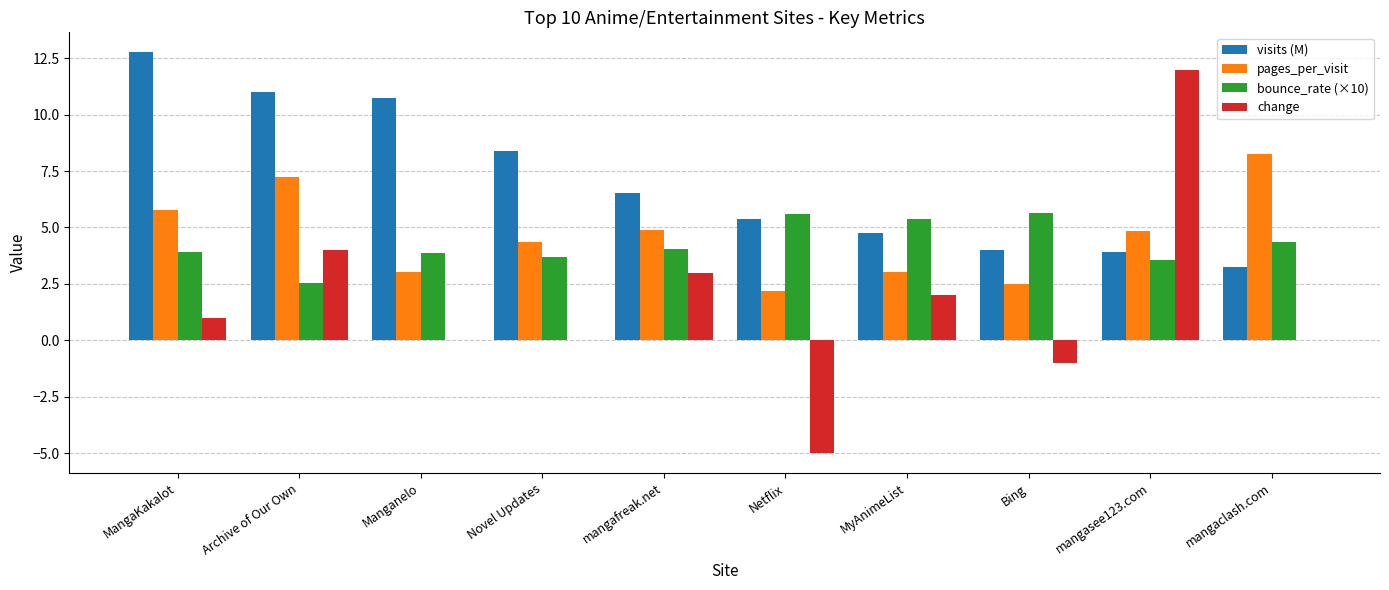

Which series changed the most between mangasee123.com and mangaclash.com?

change